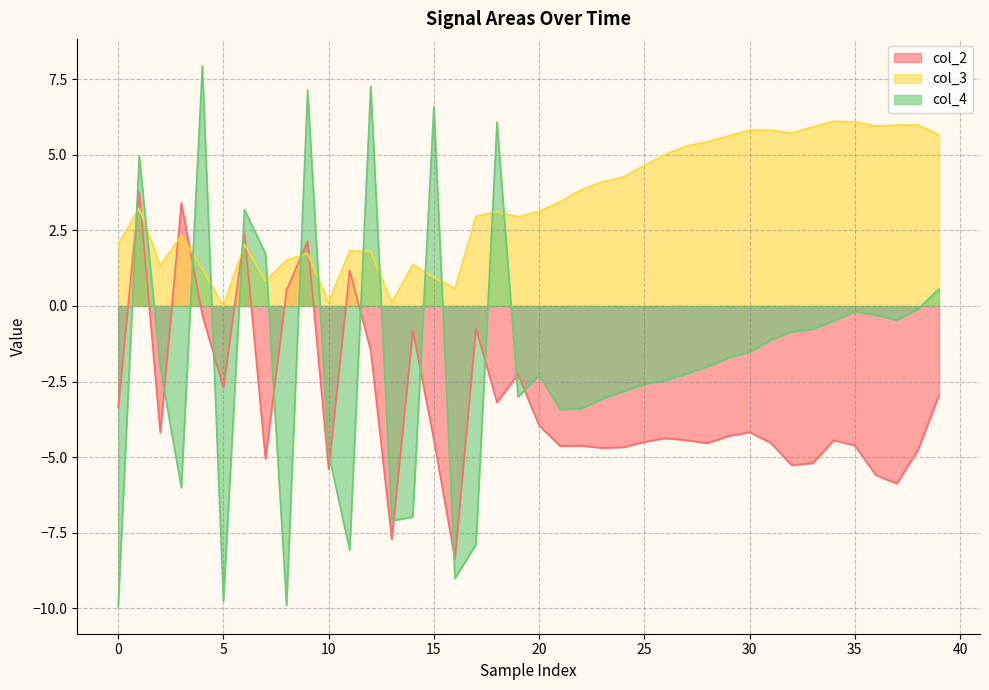

Is it true that col_2 equals -4.5 at 25?

True